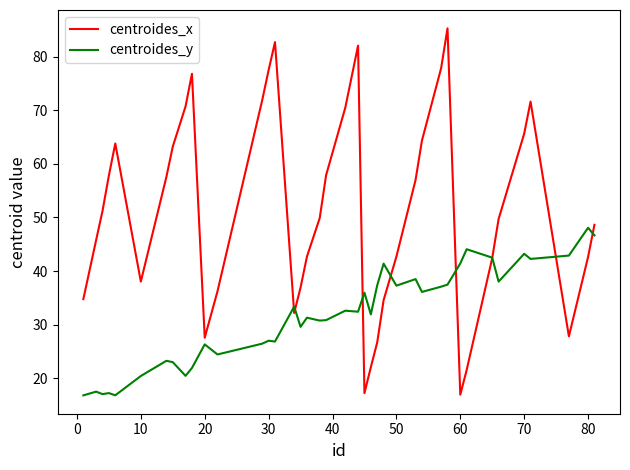

List the series in order of their peak value, lowest first.

centroides_y, centroides_x